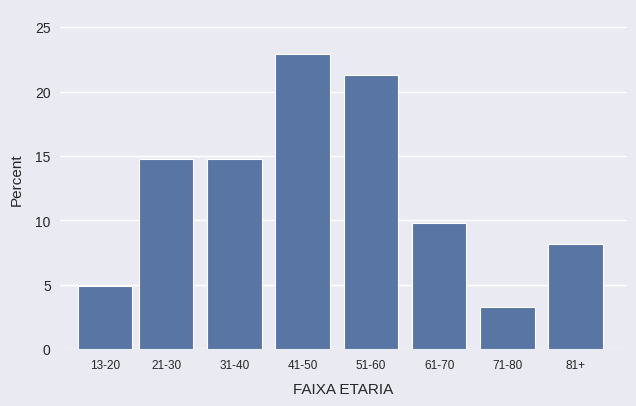

Reading left to right, what are all the values shown in this chart?

13-20=4.9	21-30=14.8	31-40=14.8	41-50=23.0	51-60=21.3	61-70=9.8	71-80=3.3	81+=8.2